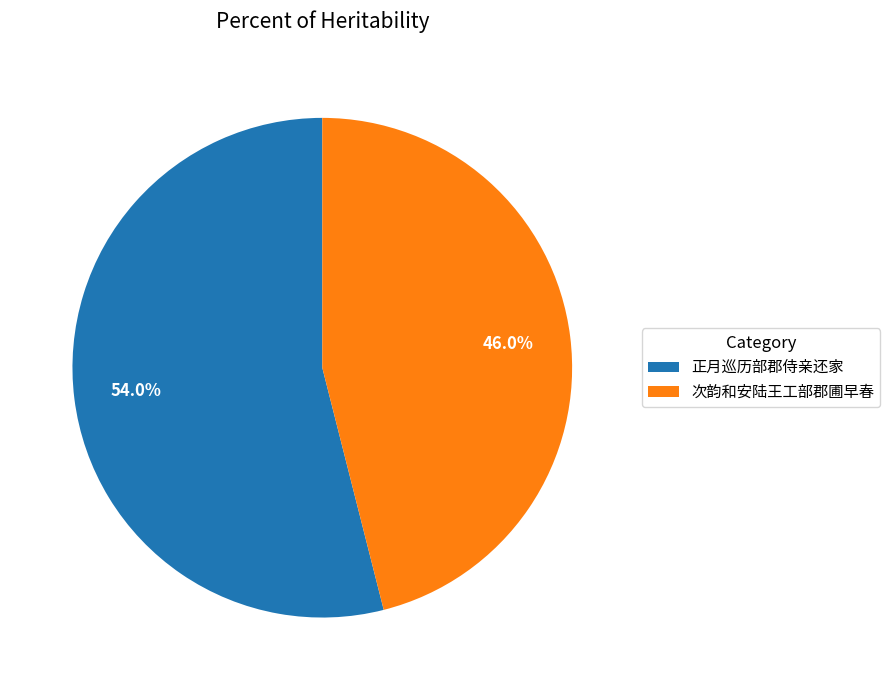

Rank the categories by value from lowest to highest.

次韵和安陆王工部郡圃早春, 正月巡历部郡侍亲还家